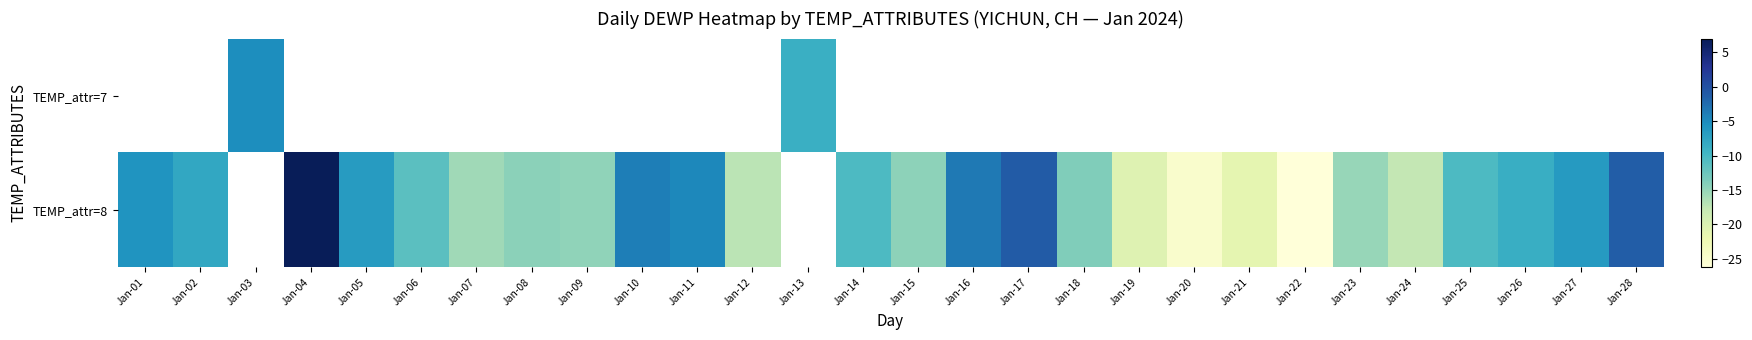

Which label corresponds to the largest value in the chart?

Jan-04